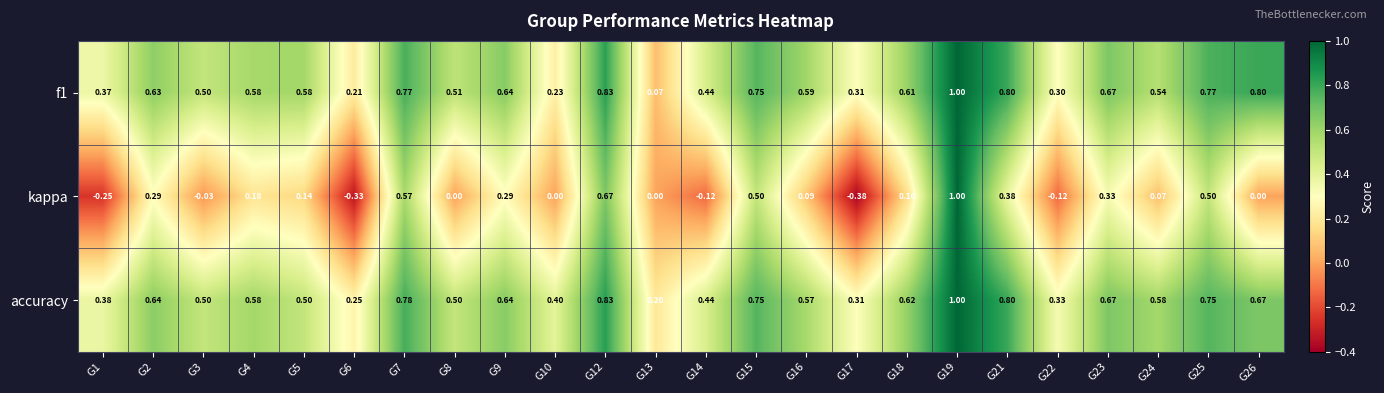

Which series has the widest spread of values?

kappa